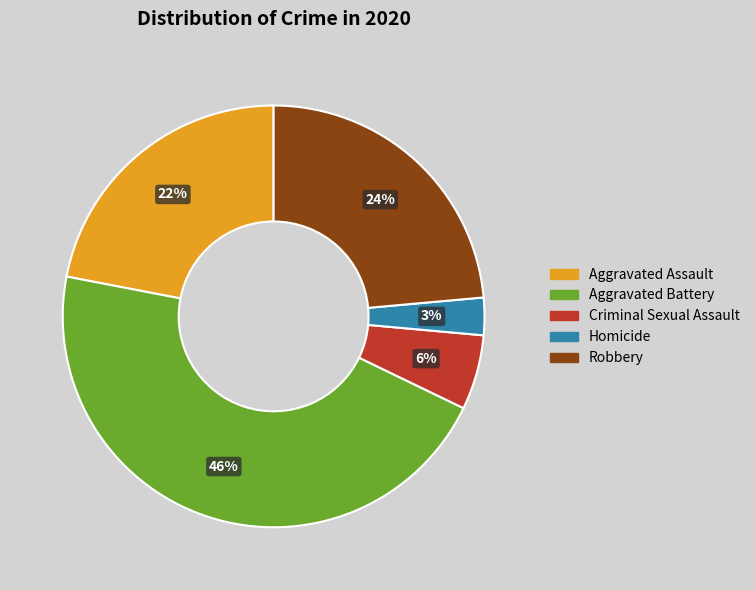

Is it true that Aggravated Assault is 22% of the pie?

True